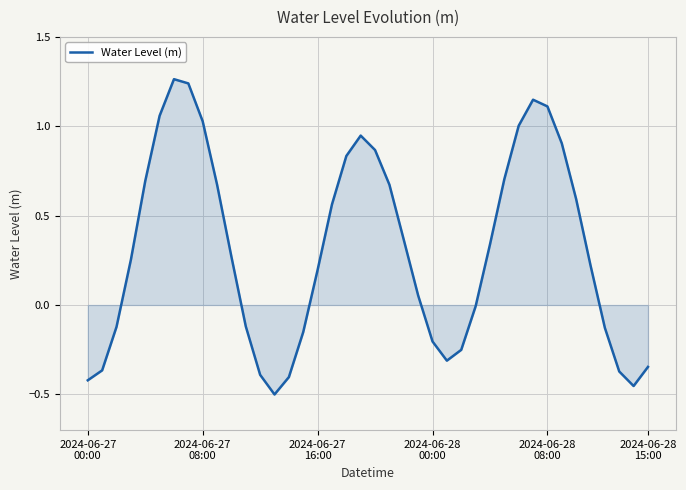

What is the difference between the maximum and minimum values?

1.8